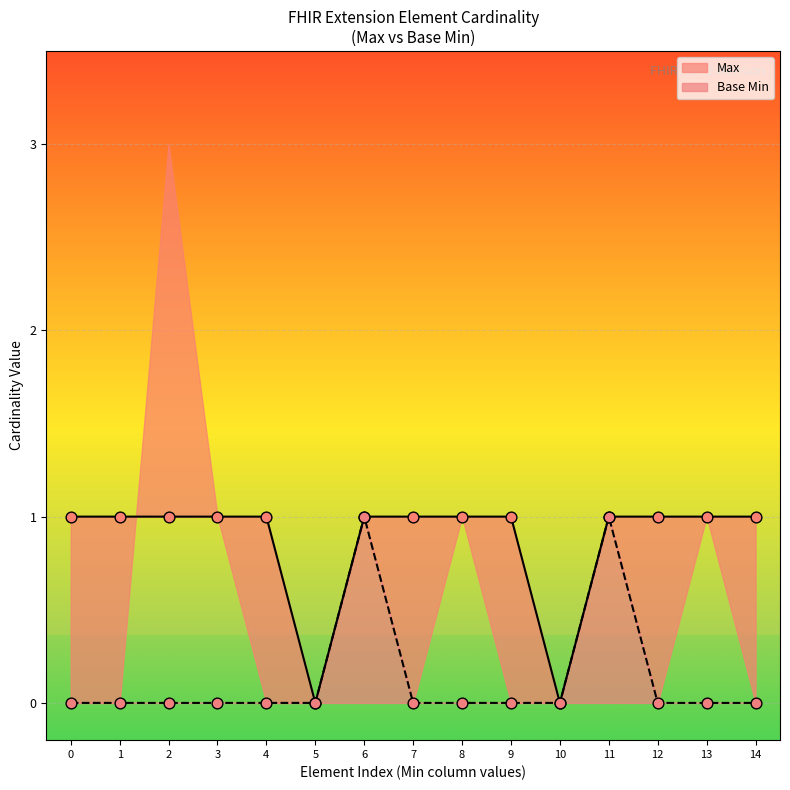

Is the value of Base Min at Extension.id greater than the value of Max at Extension.extension:priceUnit.id?

No